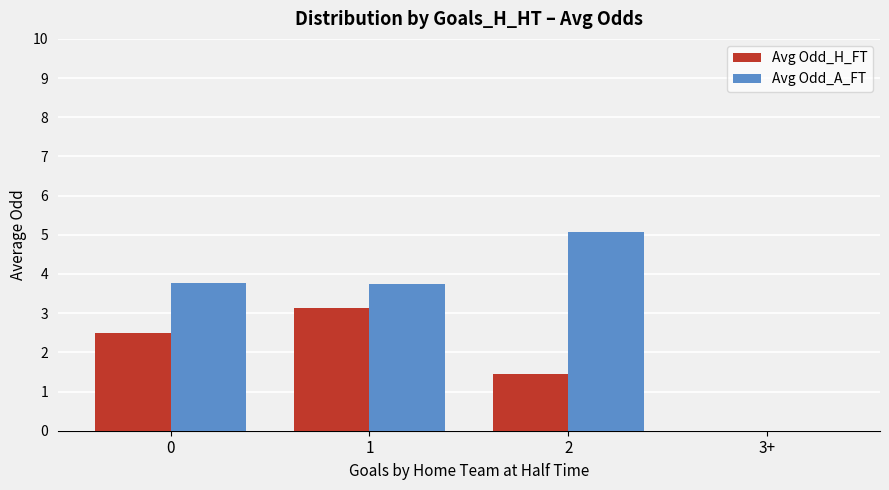

Between 2 and 3+, which series saw the biggest shift?

Avg Odd_A_FT